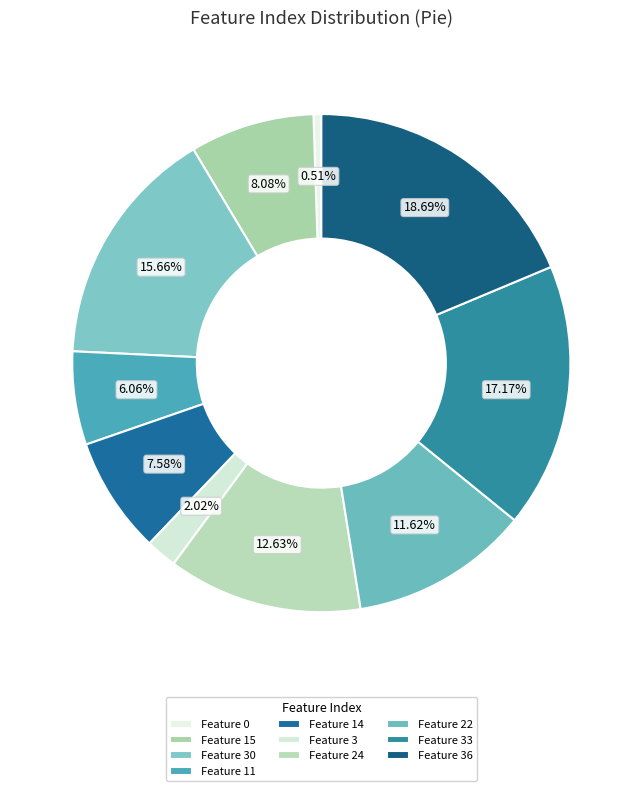

Is there any slice that represents more than half of the pie?

No